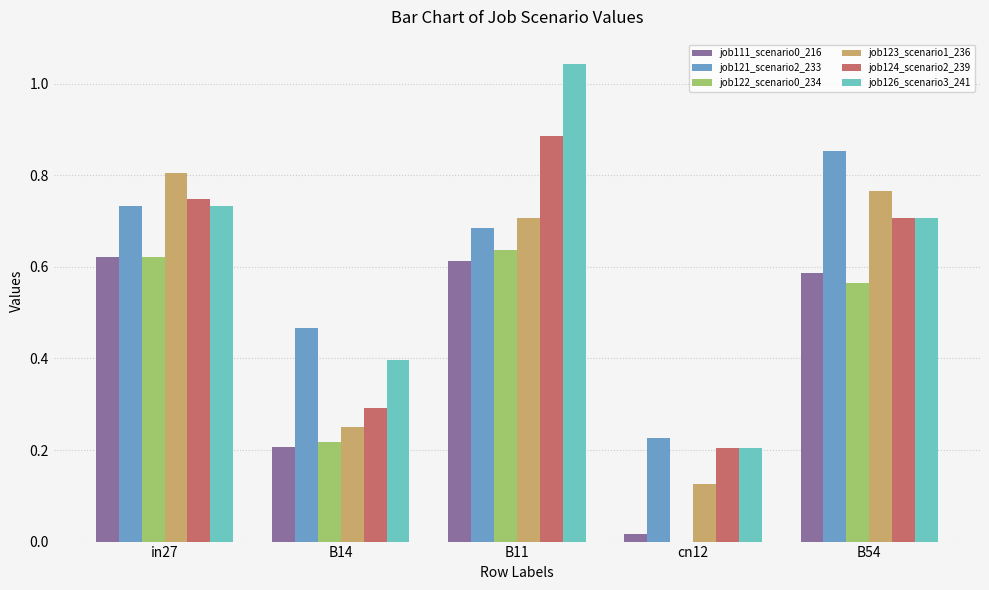

The value of job122_scenario0_234 at cn12 is 0.0. True or false?

True